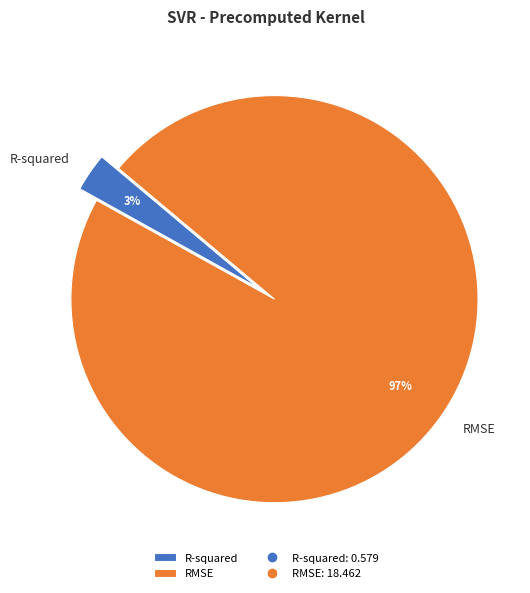

Do R-squared and RMSE together represent more than half of the pie?

Yes